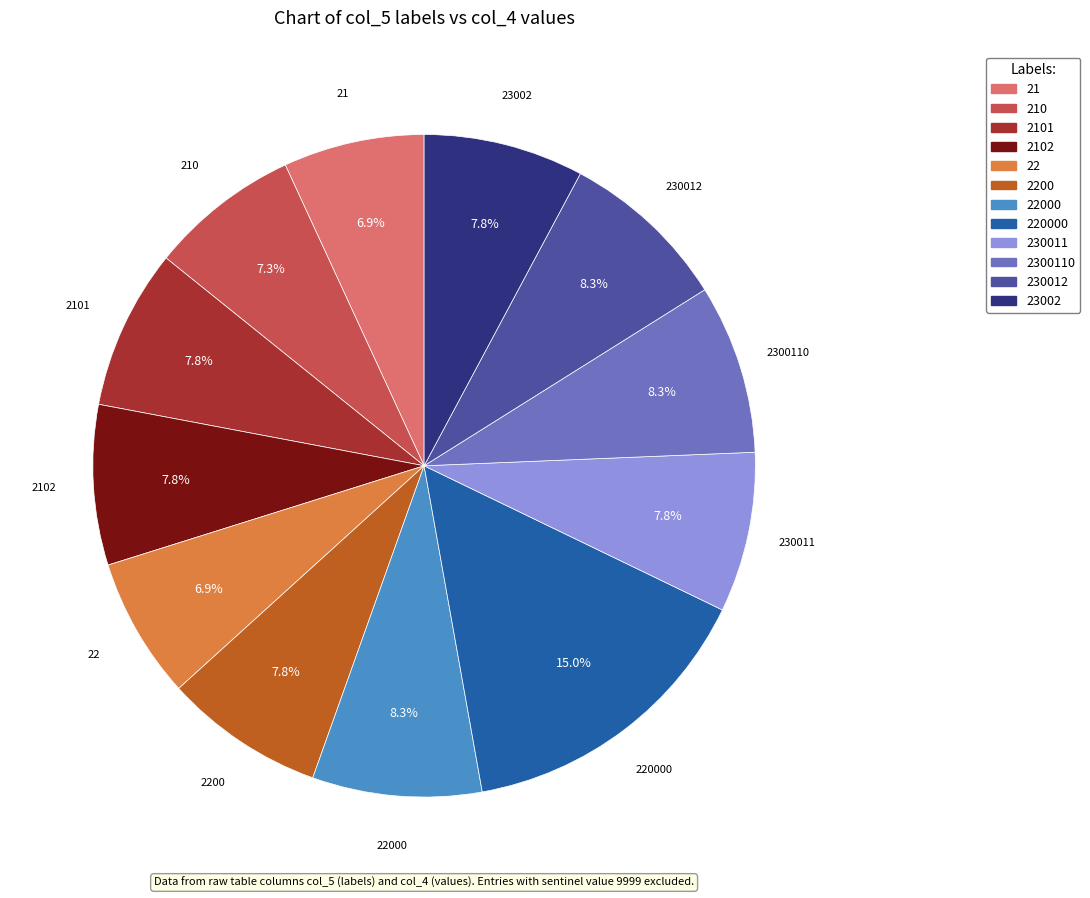

Is there a majority slice in this chart?

No